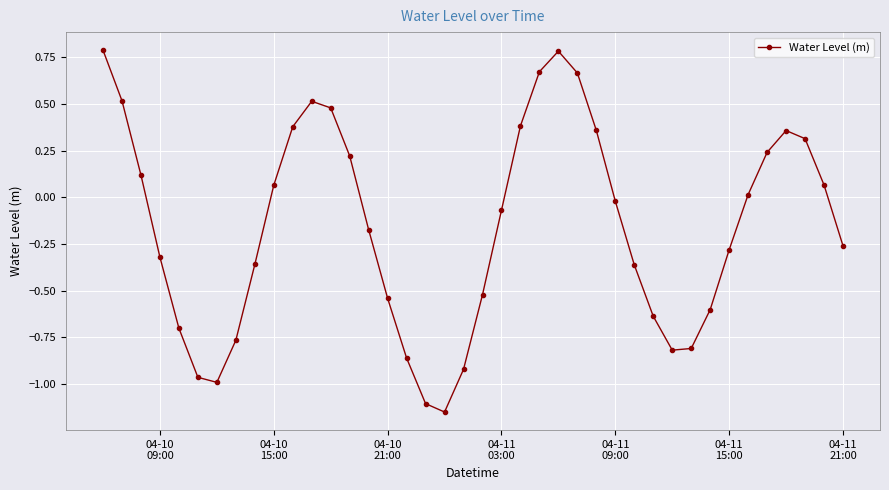

How many interior local peaks (higher than both neighbors) does the data have?

3